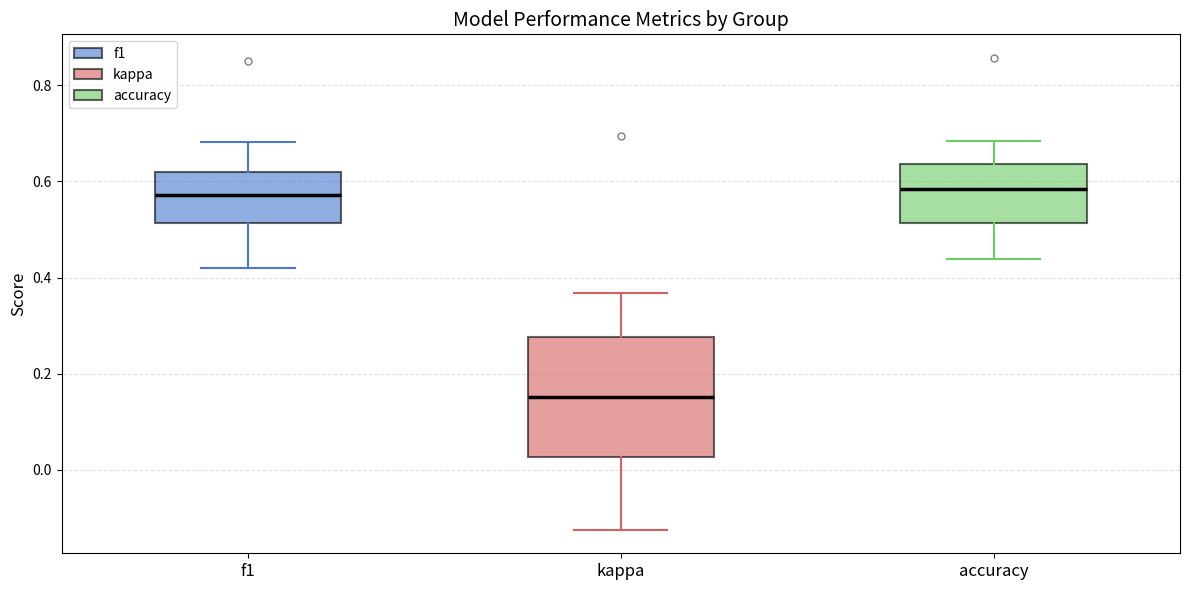

Reading left to right, read every box against the y-axis: the position of its median line, the range the box covers, and the ends of its whiskers. The values are not printed on the chart, so give them approximately, as read against the axis.

f1: median 0.58, box 0.52 to 0.62, whiskers 0.42 to 0.68
kappa: median 0.16, box 0.02 to 0.28, whiskers -0.12 to 0.36
accuracy: median 0.58, box 0.52 to 0.64, whiskers 0.44 to 0.68